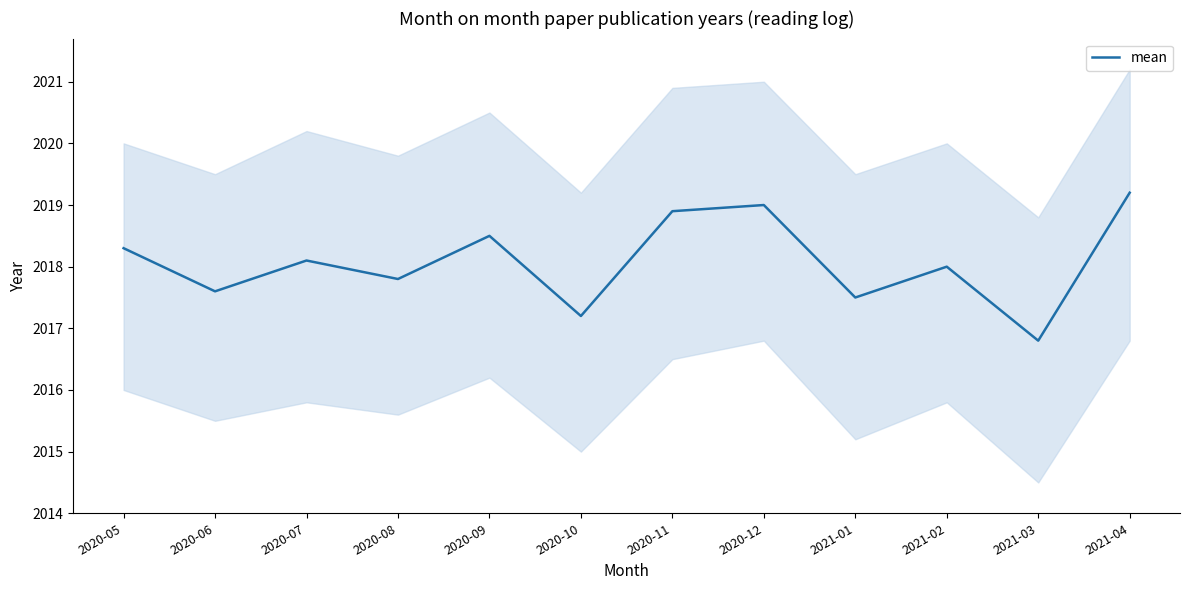

Rank the categories by value from lowest to highest.

2021-03, 2020-10, 2021-01, 2020-06, 2020-08, 2021-02, 2020-07, 2020-05, 2020-09, 2020-11, 2020-12, 2021-04